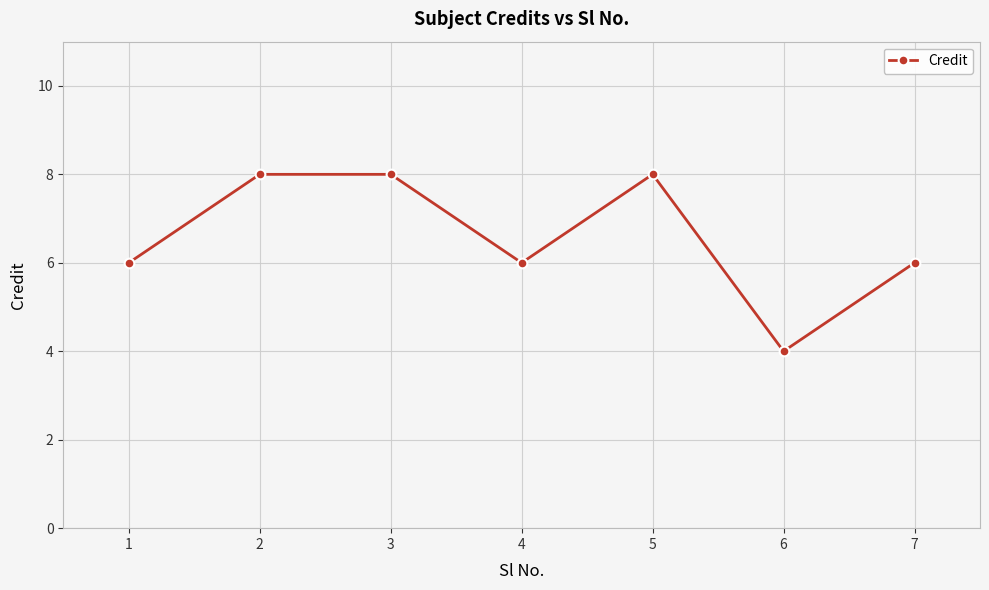

What is the sum of the values at 1 and 7?

12